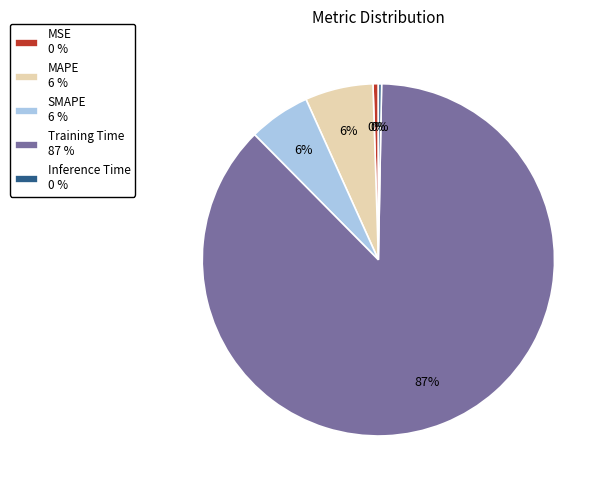

Do SMAPE 6 % and MSE 0 % together represent more than half of the pie?

No